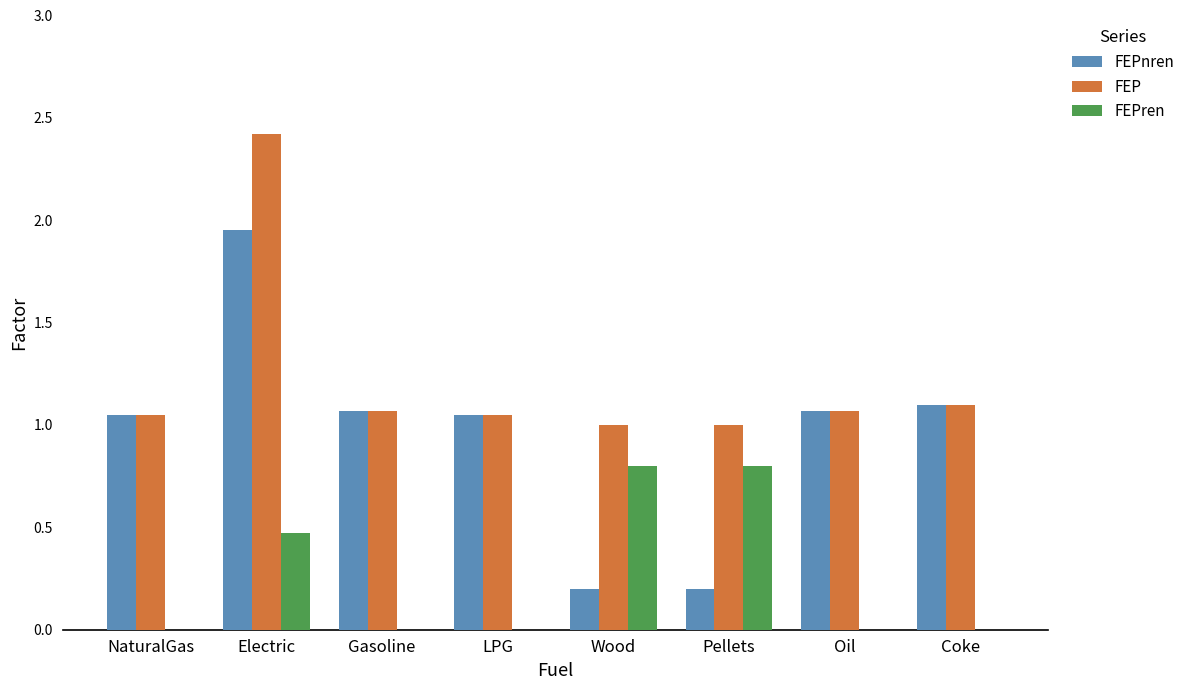

What is the total value across all series at Oil?

2.1